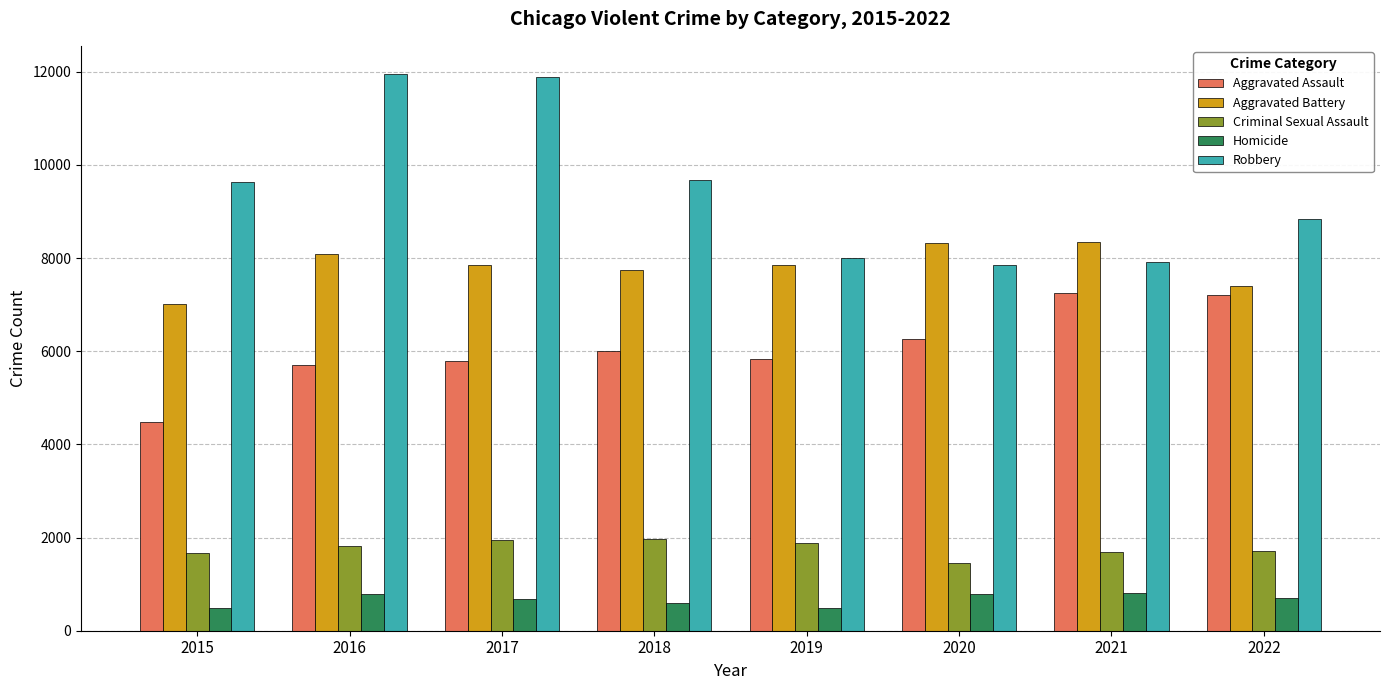

What value does the Homicide series have at 2022, to the nearest 10?

700